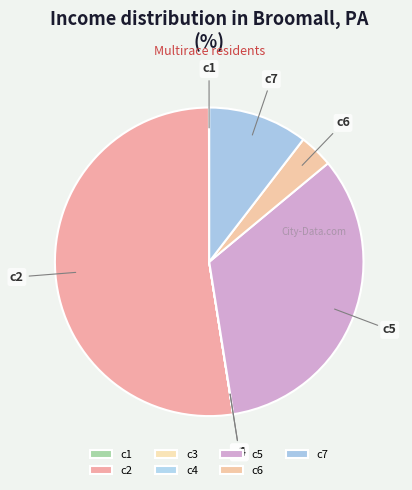

Which category has the biggest portion of the pie?

c2